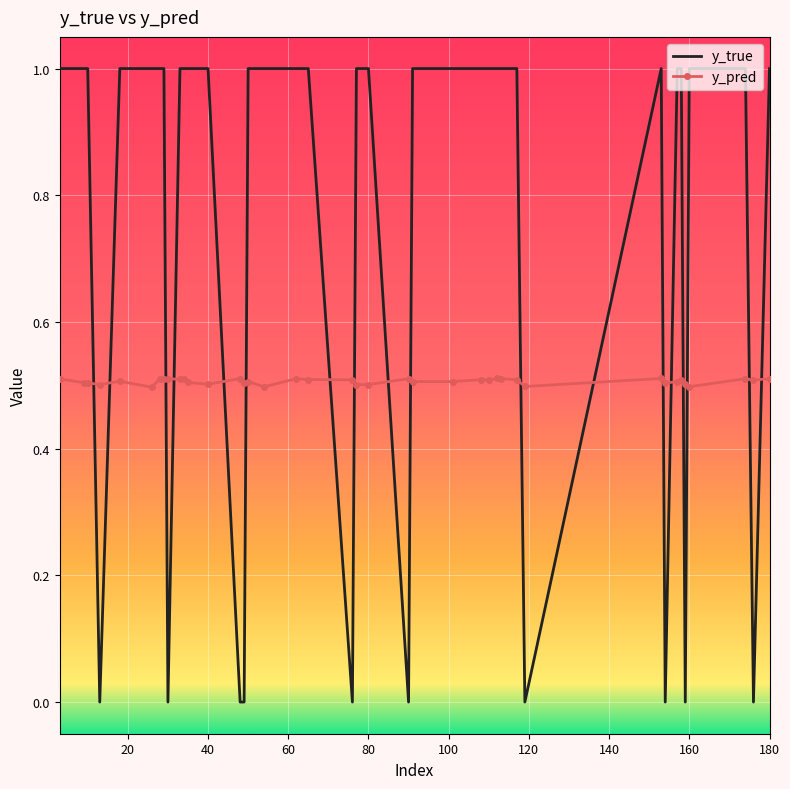

What is the highest value of the y_pred series?

0.5